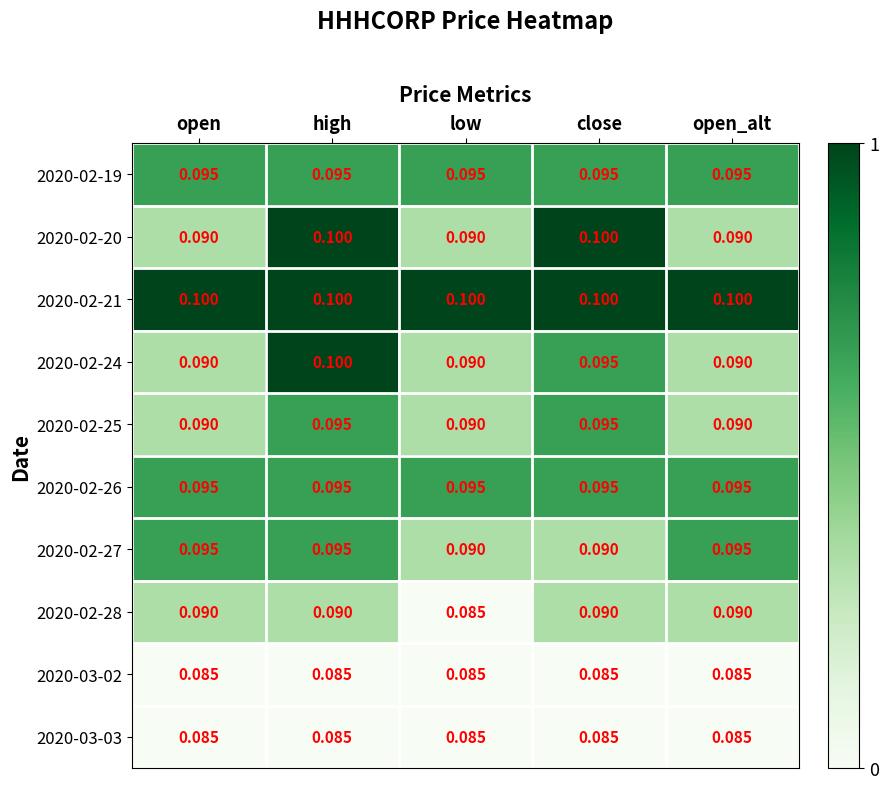

Is the value of 2020-02-20 at high greater than the value of 2020-02-26 at open_alt?

Yes